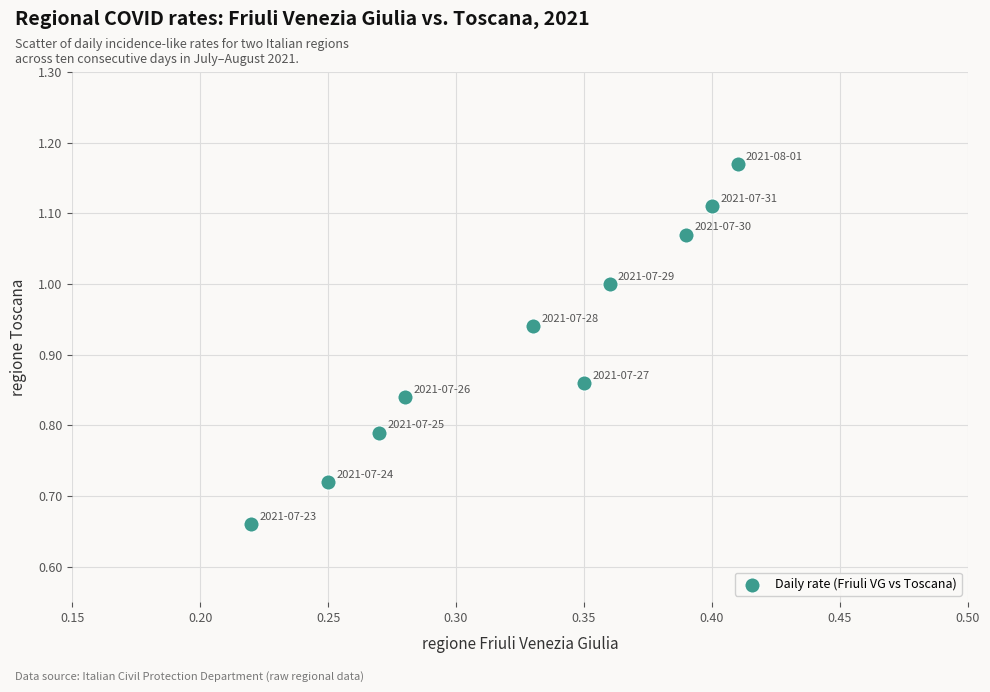

What is the range of Y values (max minus min)?

0.5